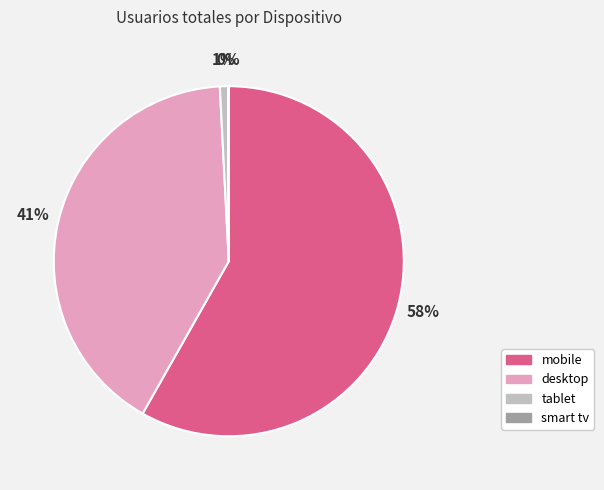

True or false: tablet accounts for 1% of the total.

True